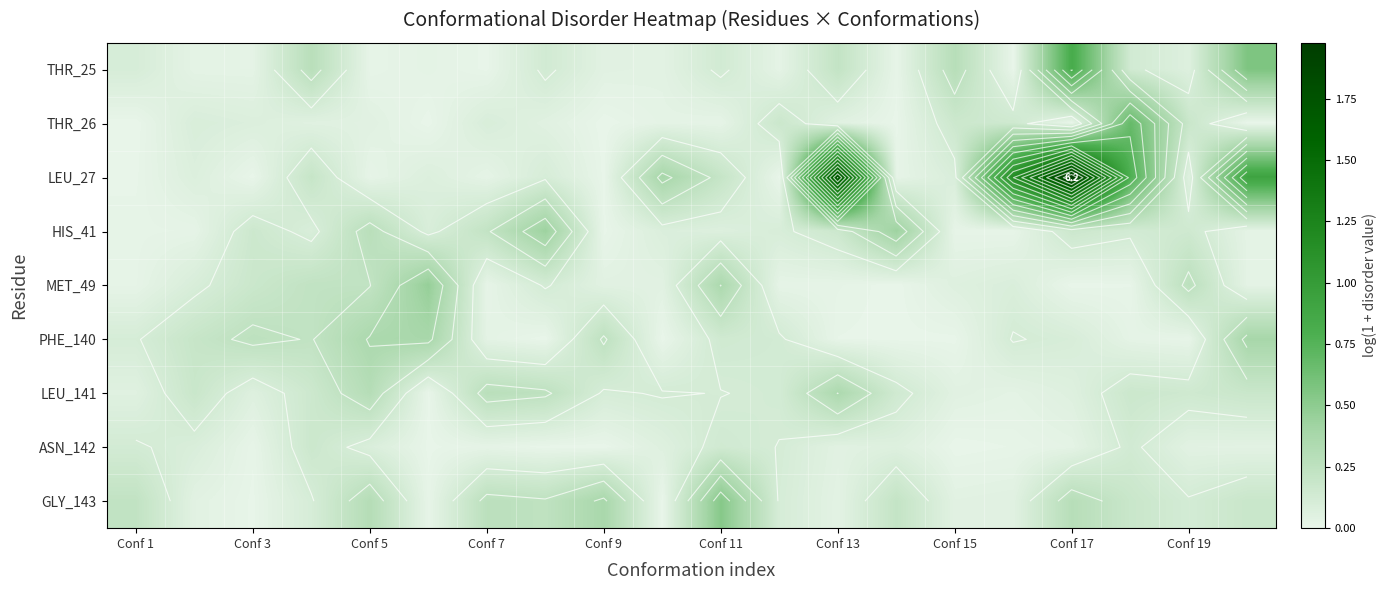

The value of LEU_141 at Conf 17 is 0.1. True or false?

True